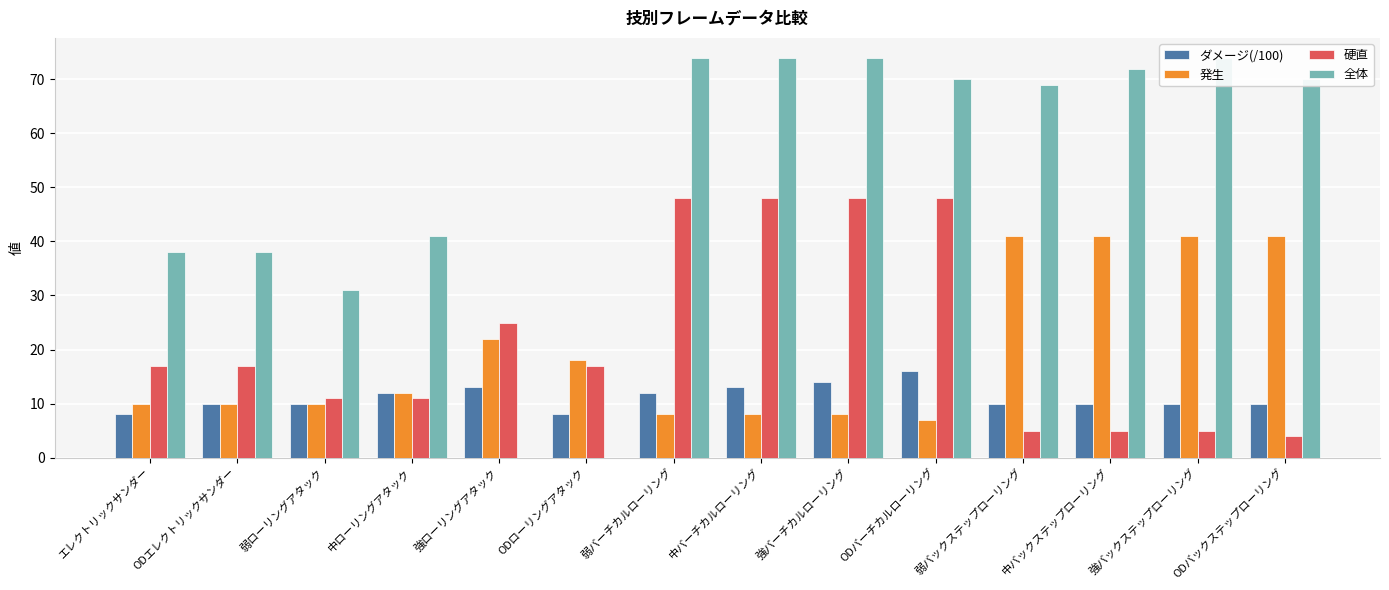

Which series changed the most between エレクトリックサンダー and ODバックステップローリング?

全体